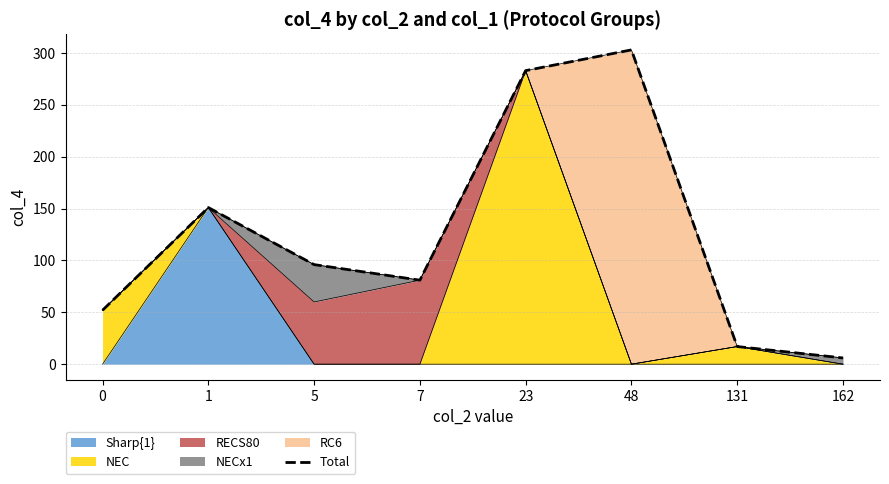

Rank the categories by value from lowest to highest.

162, 131, 0, 7, 5, 1, 23, 48